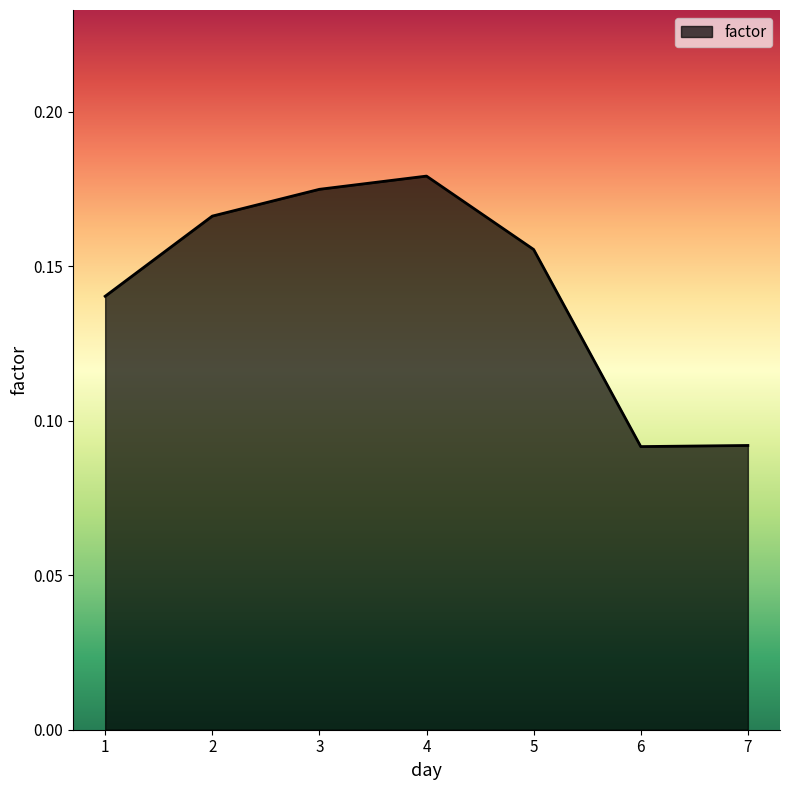

What is the sum of all values?

1.0